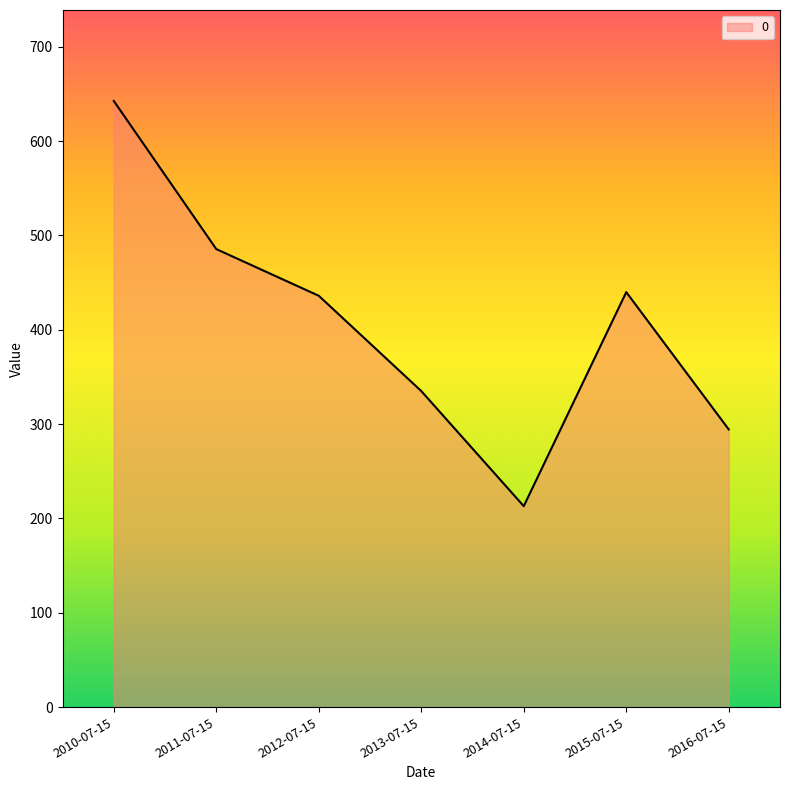

Which category has the highest value across all series?

2010-07-15